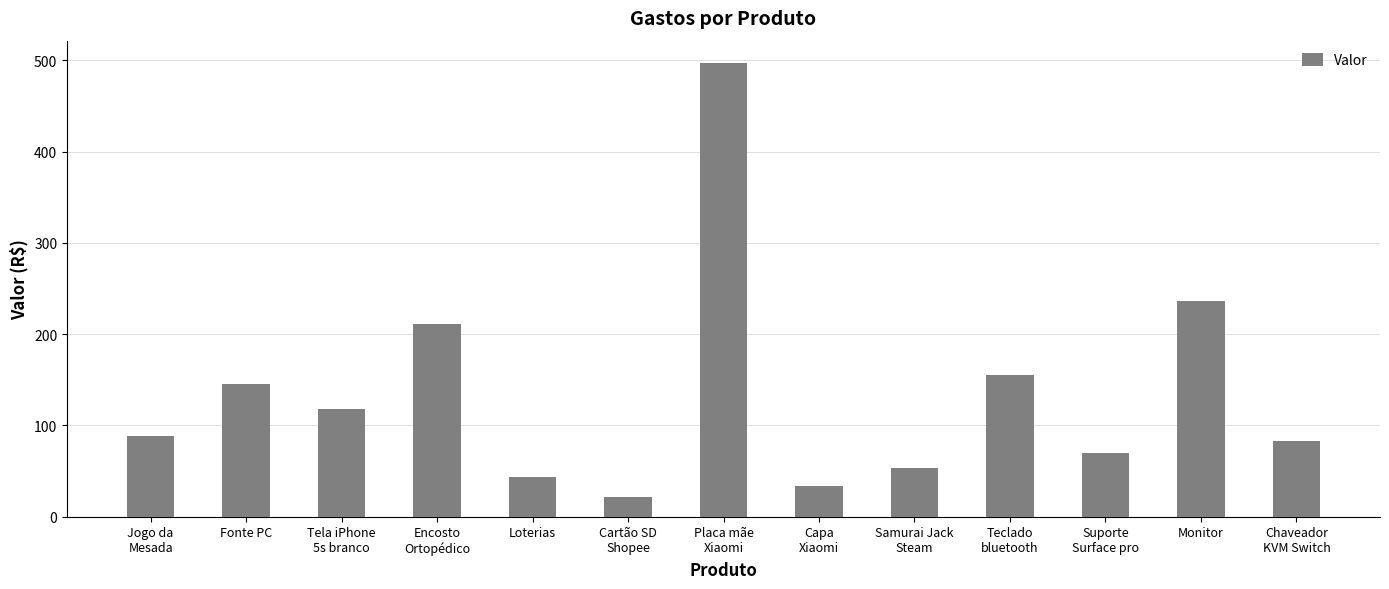

The chart shows a value of 52.8 at Samurai Jack
Steam. True or false?

True